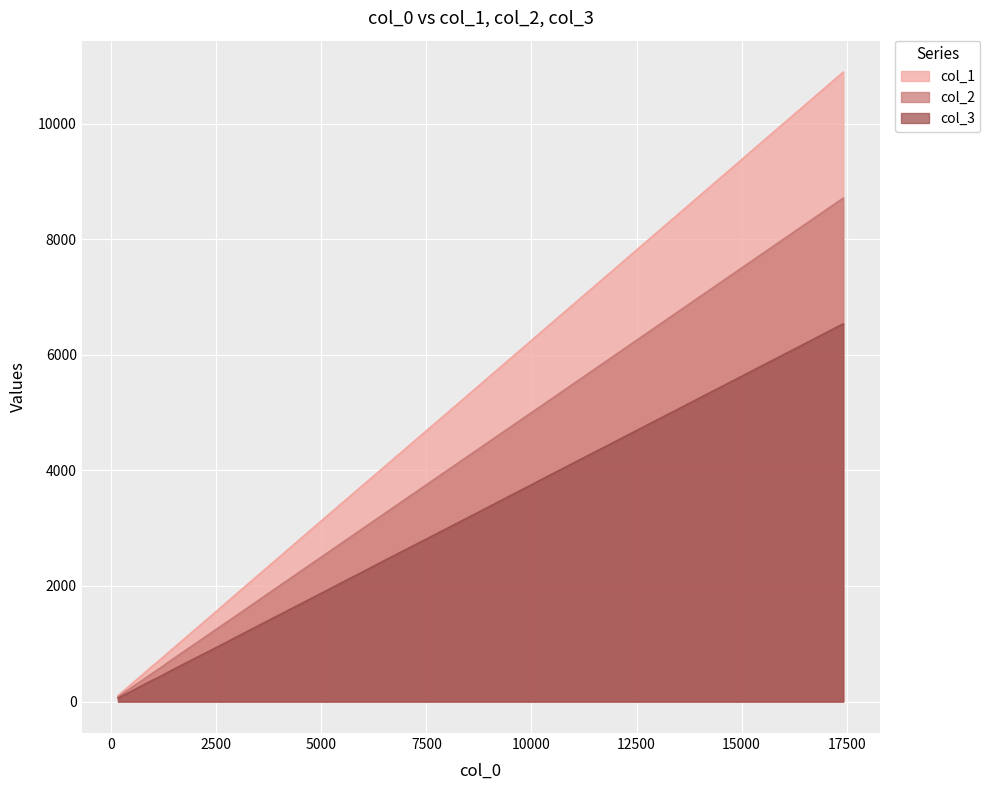

Which series has the largest range (max minus min)?

col_1